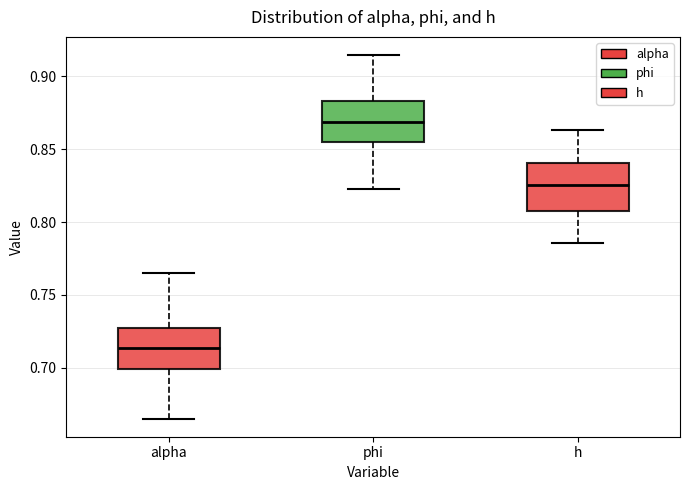

Where is the upper edge of the box for h on the y-axis? The values are not printed on the chart, so give them approximately, as read against the axis.

0.840